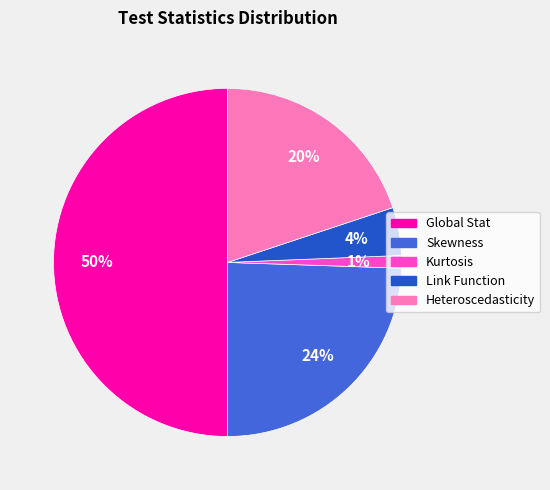

To the nearest percent, what portion does Link Function represent?

4%